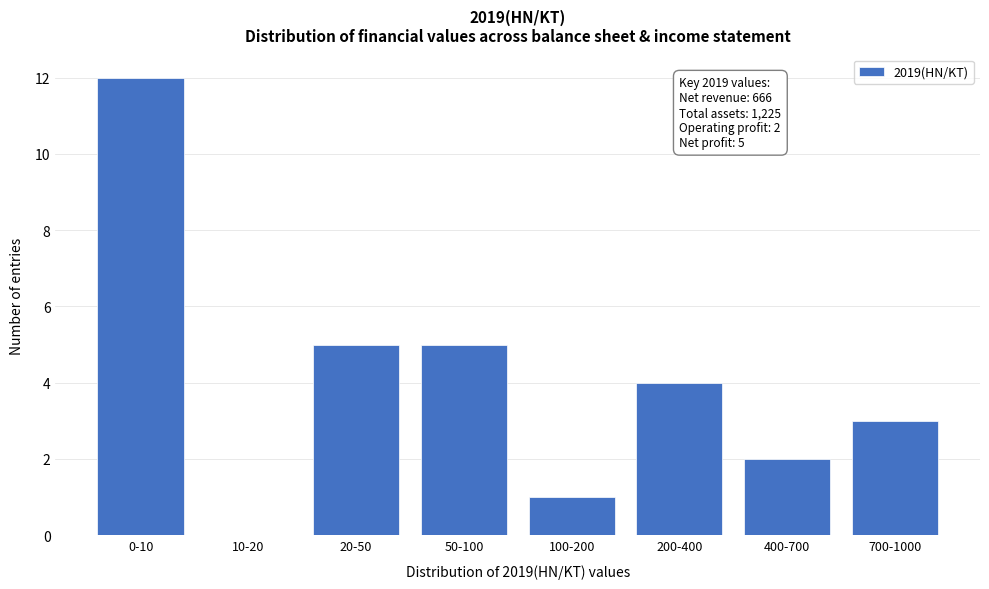

Reading left to right, list all the values displayed in this chart.

0-10=12	10-20=0	20-50=5	50-100=5	100-200=1	200-400=4	400-700=2	700-1000=3